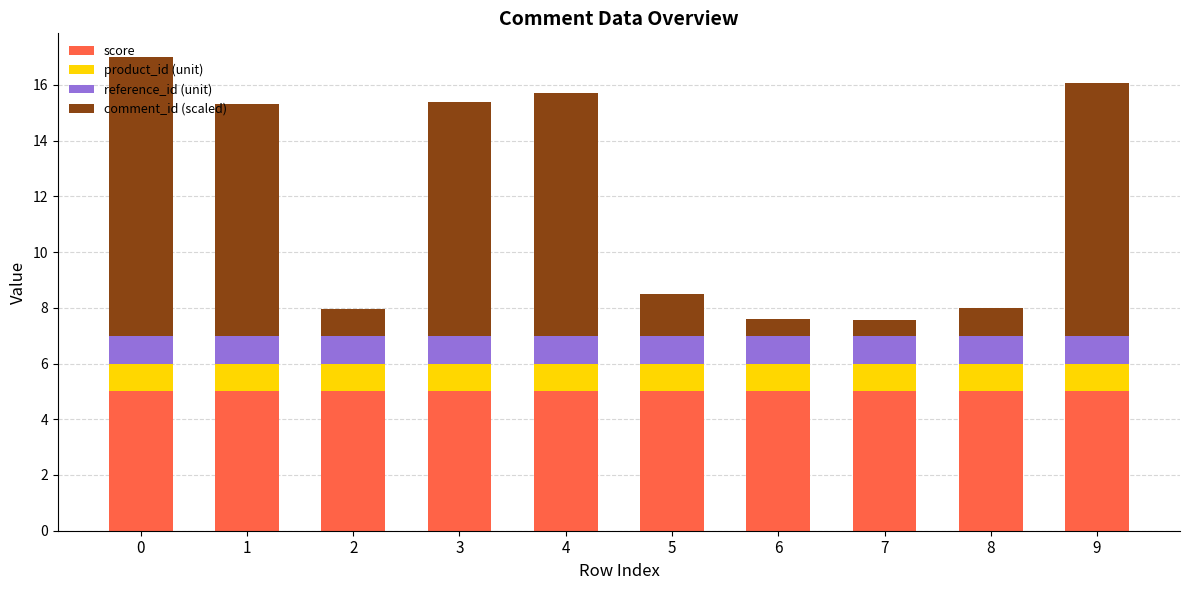

Count the number of categories in the chart.

10